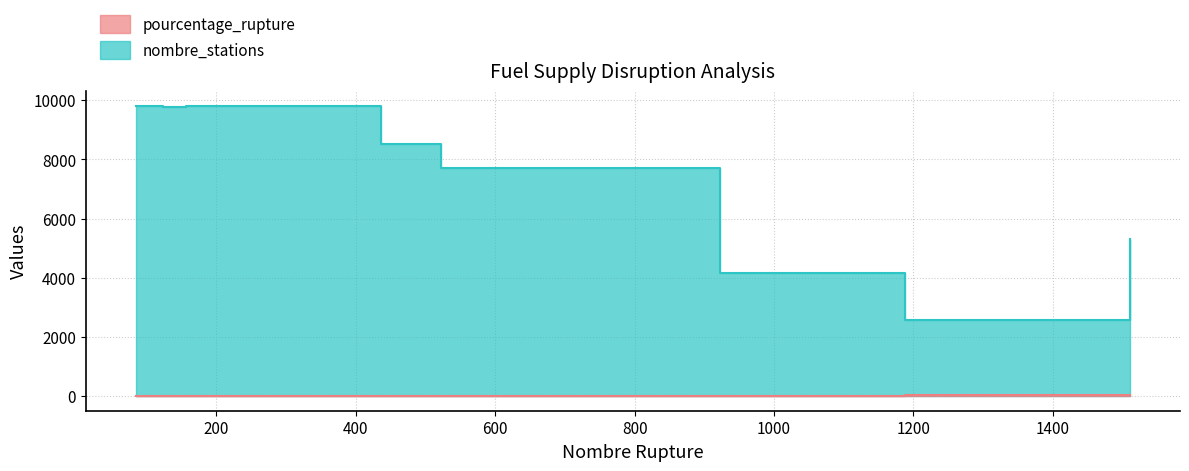

What are all the series names shown in the legend?

pourcentage_rupture, nombre_stations